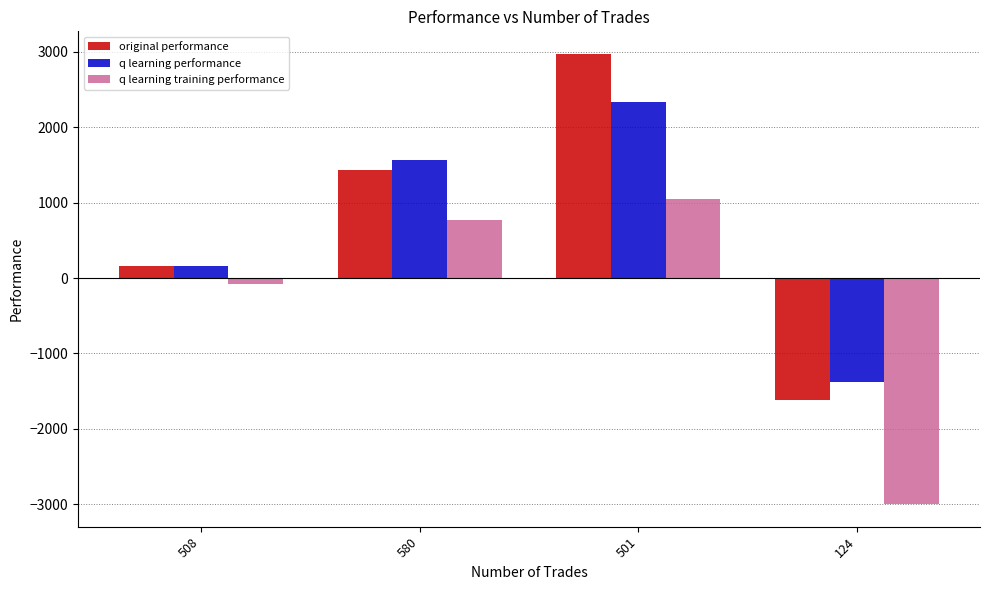

List the series in order of their peak value, lowest first.

q learning training performance, q learning performance, original performance